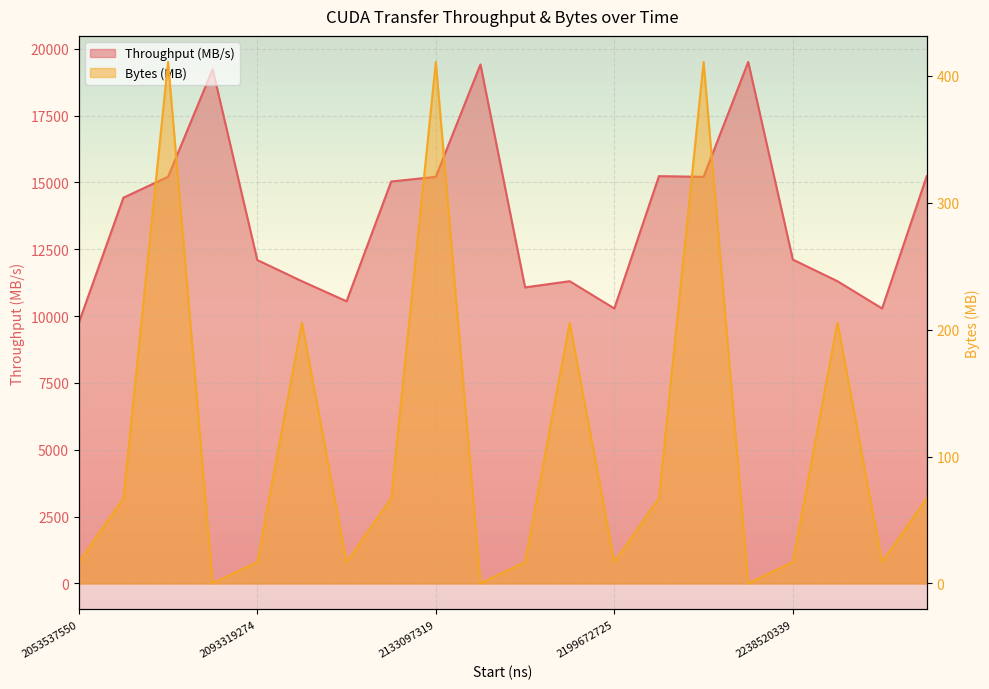

At which label does Bytes (MB) first exceed 67?

2055344011